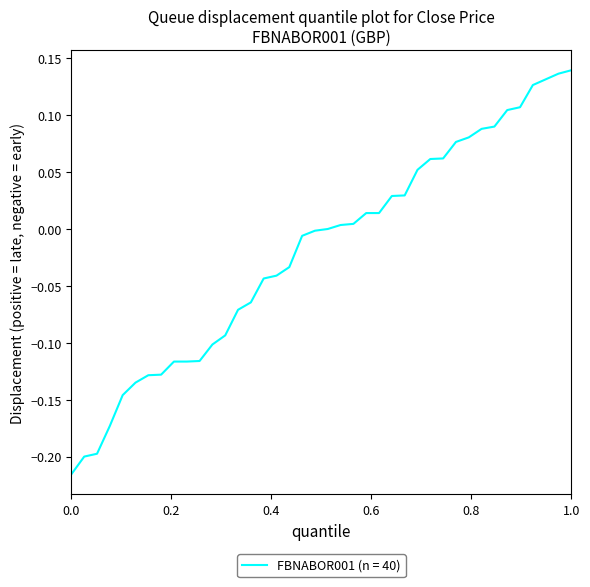

What is the difference between the maximum and minimum values?

0.4